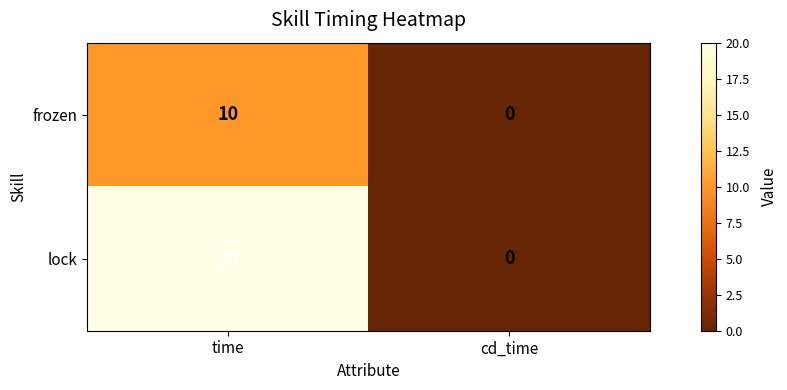

What is the average value of the lock series?

10